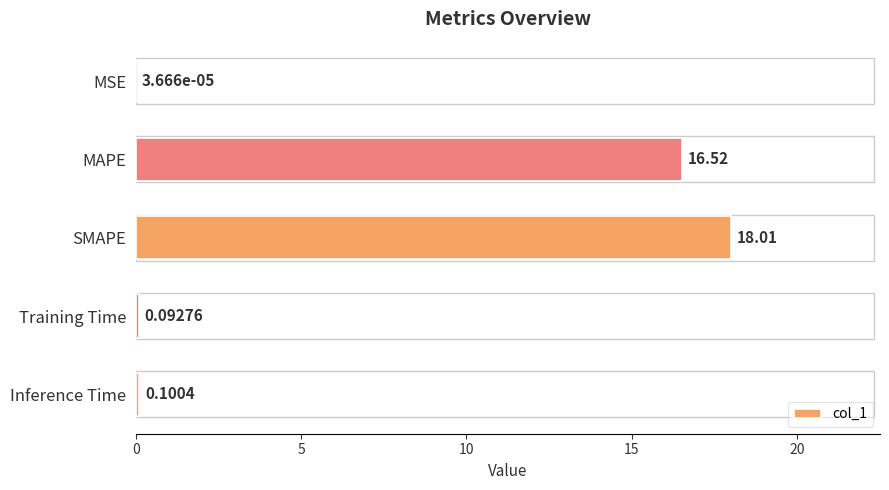

At which category does the chart reach its peak across all series?

SMAPE